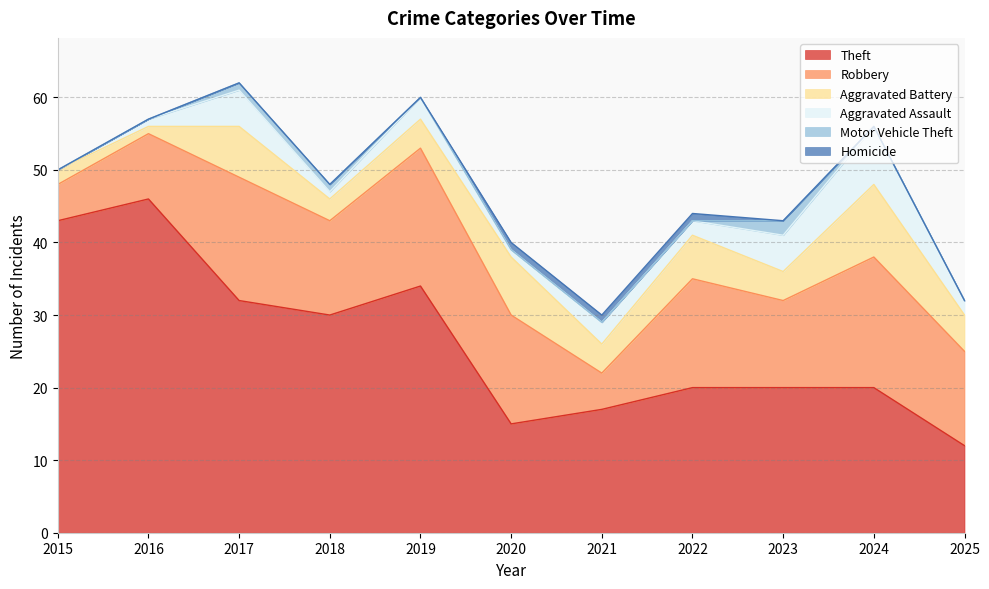

The value of Aggravated Battery at 2021 is 7. True or false?

False